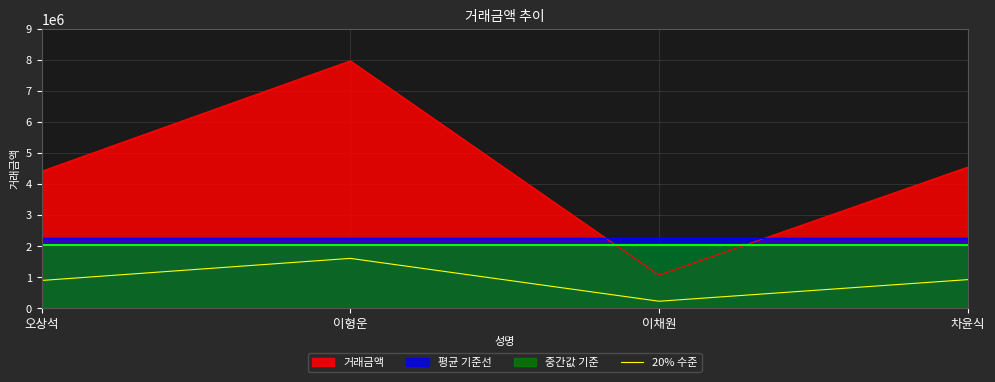

True or false: 거래금액 and 20% 수준 intersect in this chart.

False